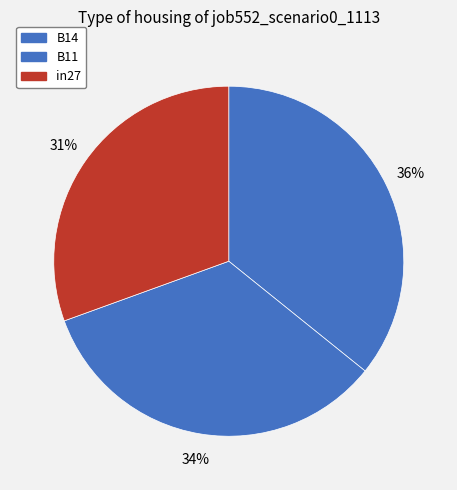

What portion of the pie excludes B11?

66.3%